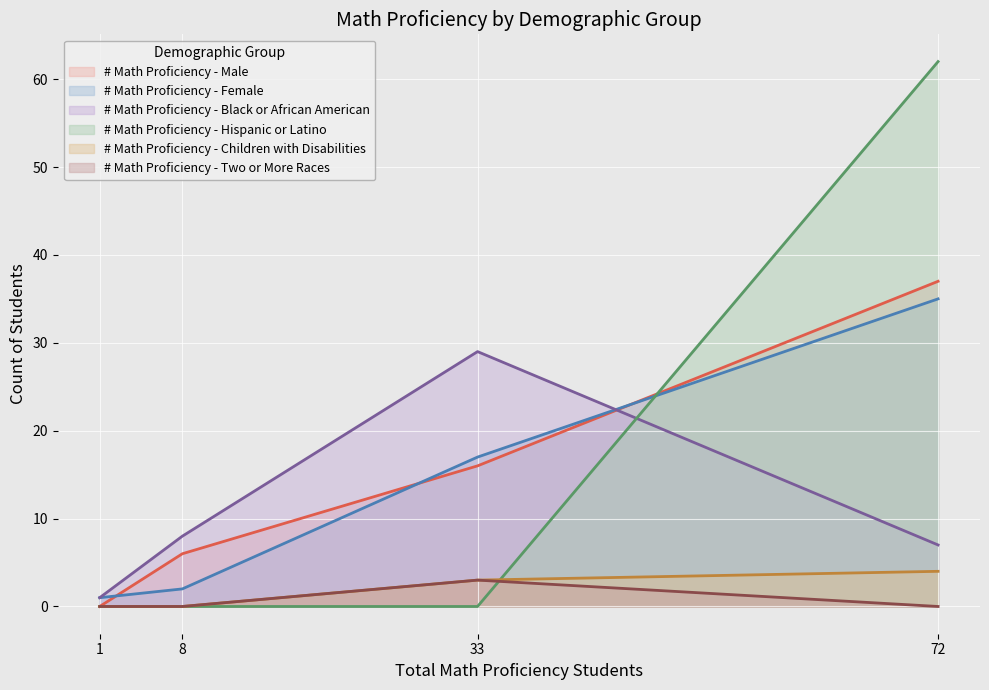

How many data points in # Math Proficiency - Black or African American are less than 8?

2